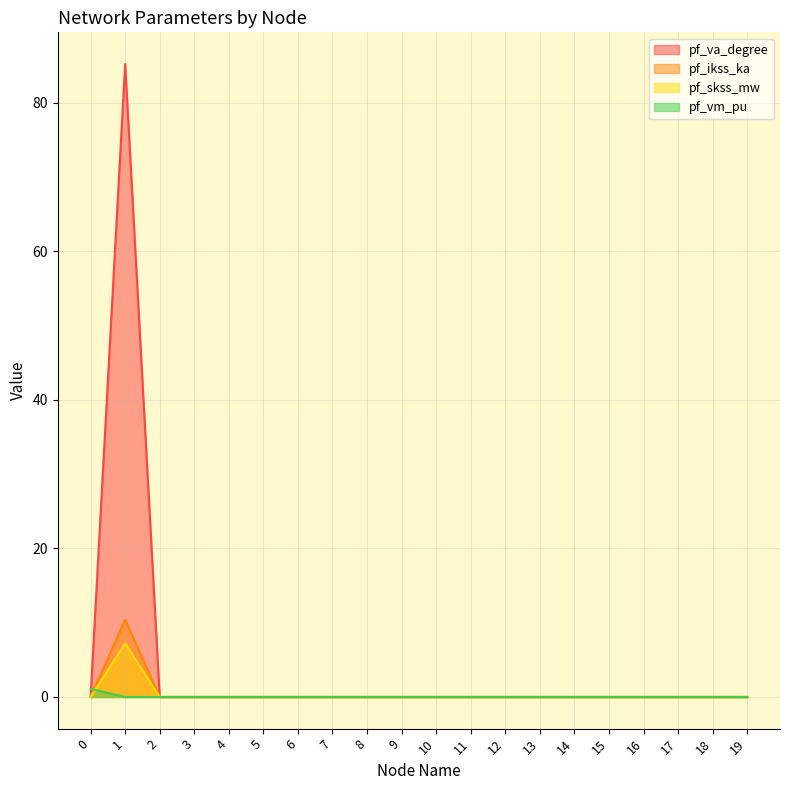

How many interior local peaks does the pf_skss_mw series have?

1